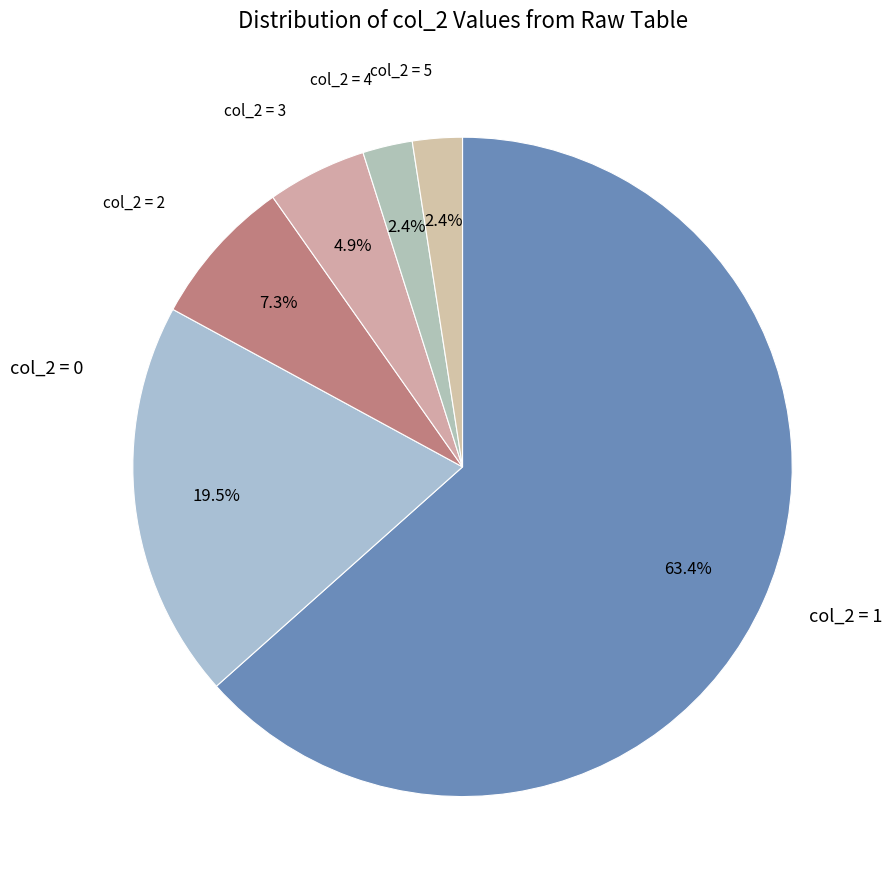

How many slices are in this pie chart?

6